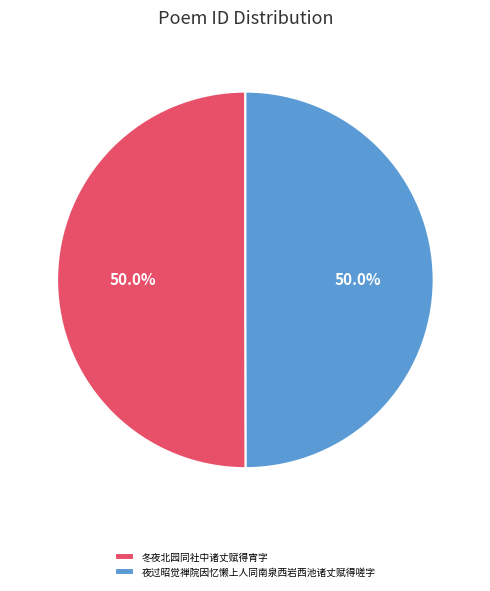

What percentage is the 冬夜北园同社中诸丈赋得宵字 slice, to the nearest percent?

50%